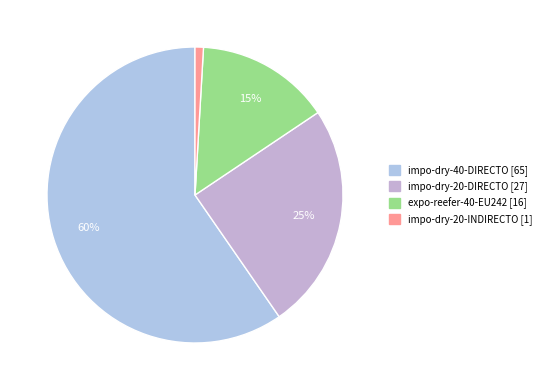

How many segments does this pie chart have?

4